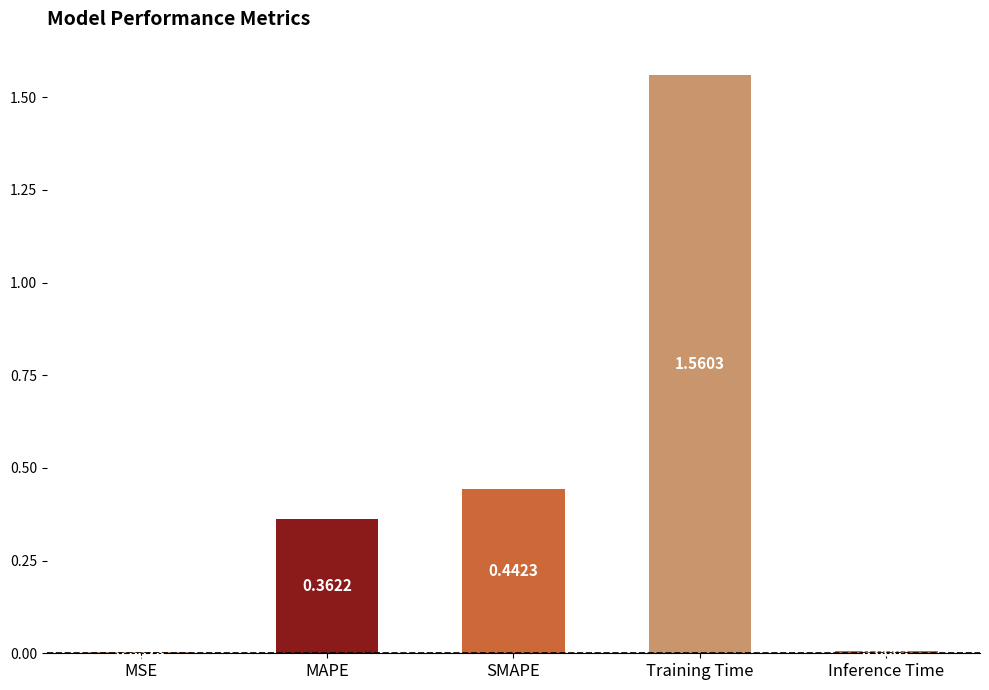

Count the number of categories in the chart.

5